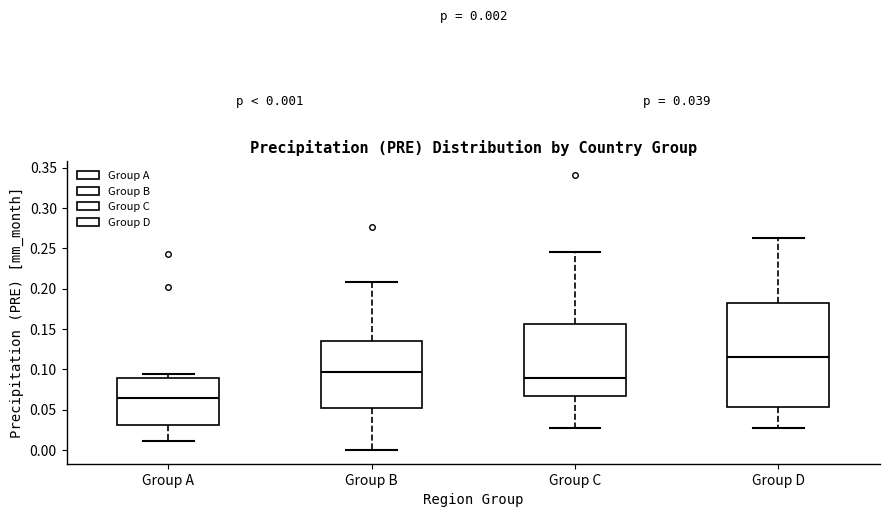

Which box has the lowest median line?

Group A